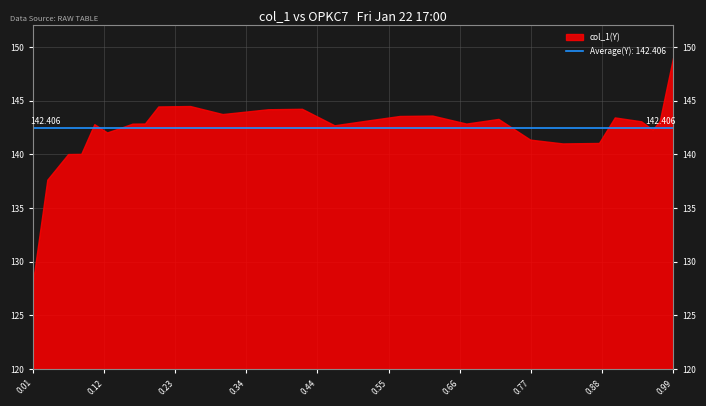

Rank the categories by value from highest to lowest.

28, 27, 10, 9, 13, 12, 11, 17, 16, 23, 19, 15, 26, 24, 8, 18, 7, 4, 14, 6, 25, 5, 20, 22, 21, 3, 2, 1, 0